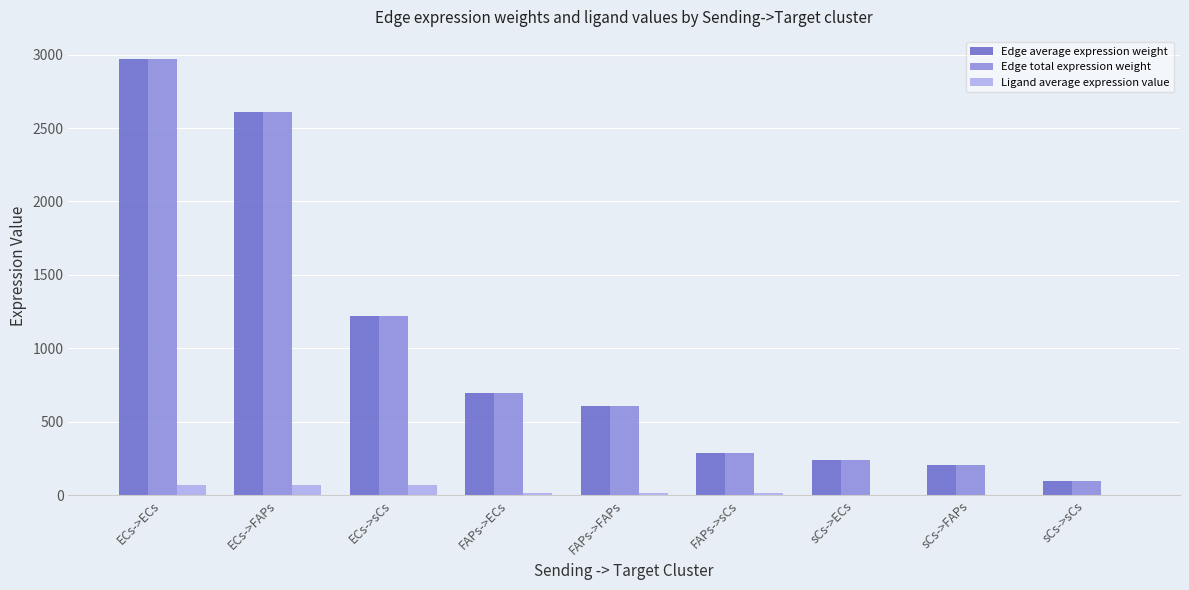

At which label is Edge total expression weight closest to 1534?

ECs->sCs